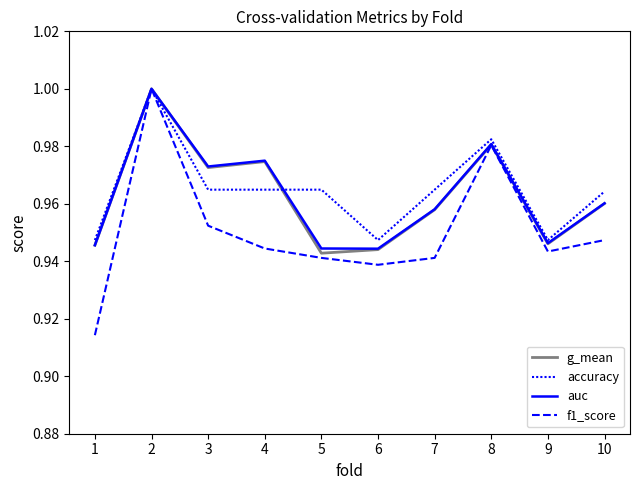

True or false: accuracy has more than 2 points higher than both neighbors.

False